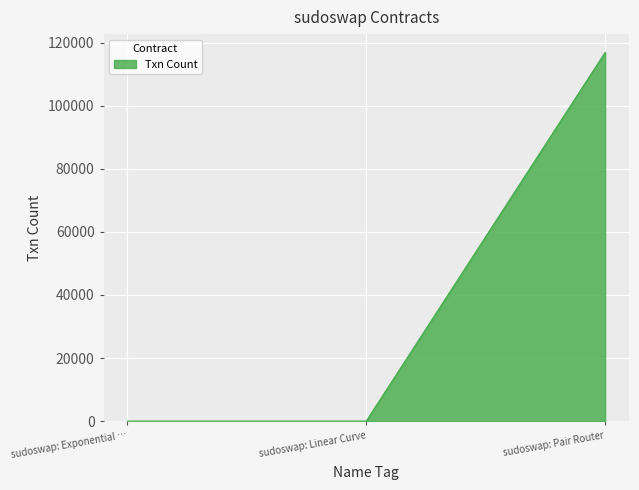

Which has a higher value, sudoswap: Pair Router or sudoswap: Exponential …?

sudoswap: Pair Router